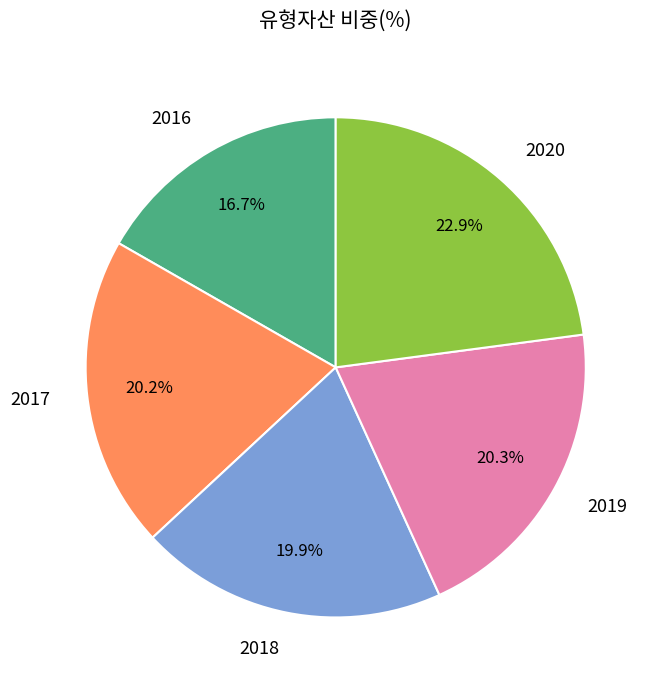

To the nearest percent, what portion does 2017 represent?

20%